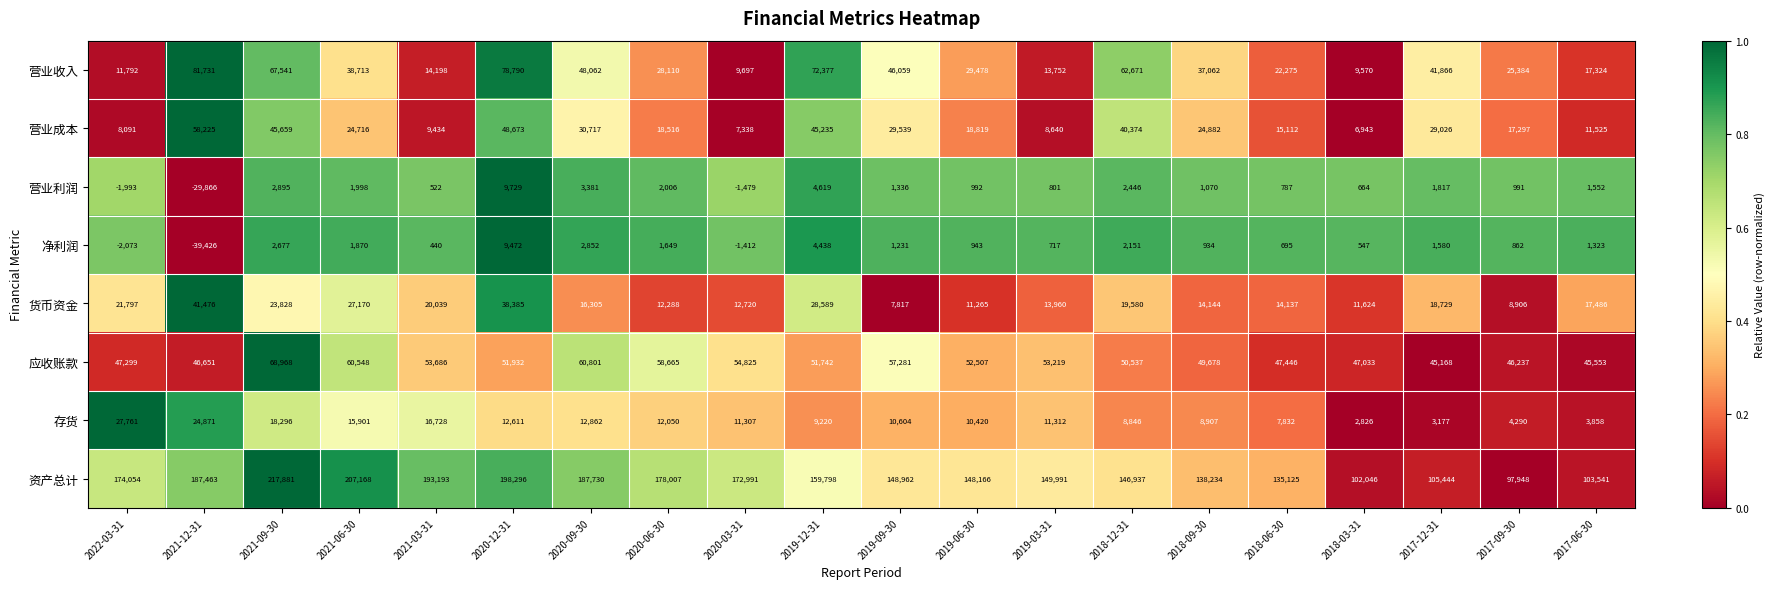

List the labels in order of 营业收入 value, smallest first.

2018-03-31, 2020-03-31, 2022-03-31, 2019-03-31, 2021-03-31, 2017-06-30, 2018-06-30, 2017-09-30, 2020-06-30, 2019-06-30, 2018-09-30, 2021-06-30, 2017-12-31, 2019-09-30, 2020-09-30, 2018-12-31, 2021-09-30, 2019-12-31, 2020-12-31, 2021-12-31